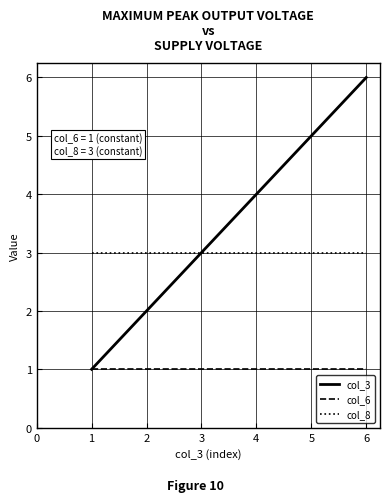

Read the col_6 value at 4.

1